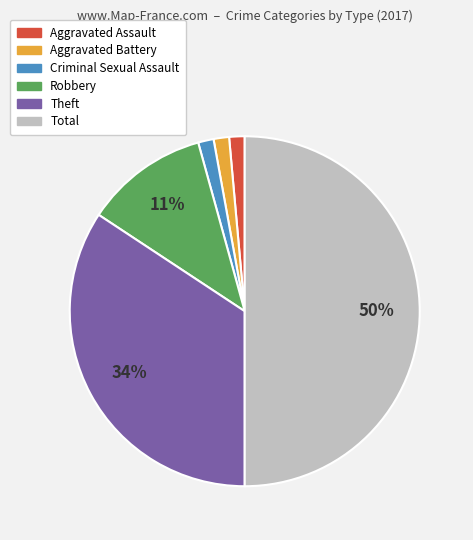

Does Robbery represent more than half of the total?

No